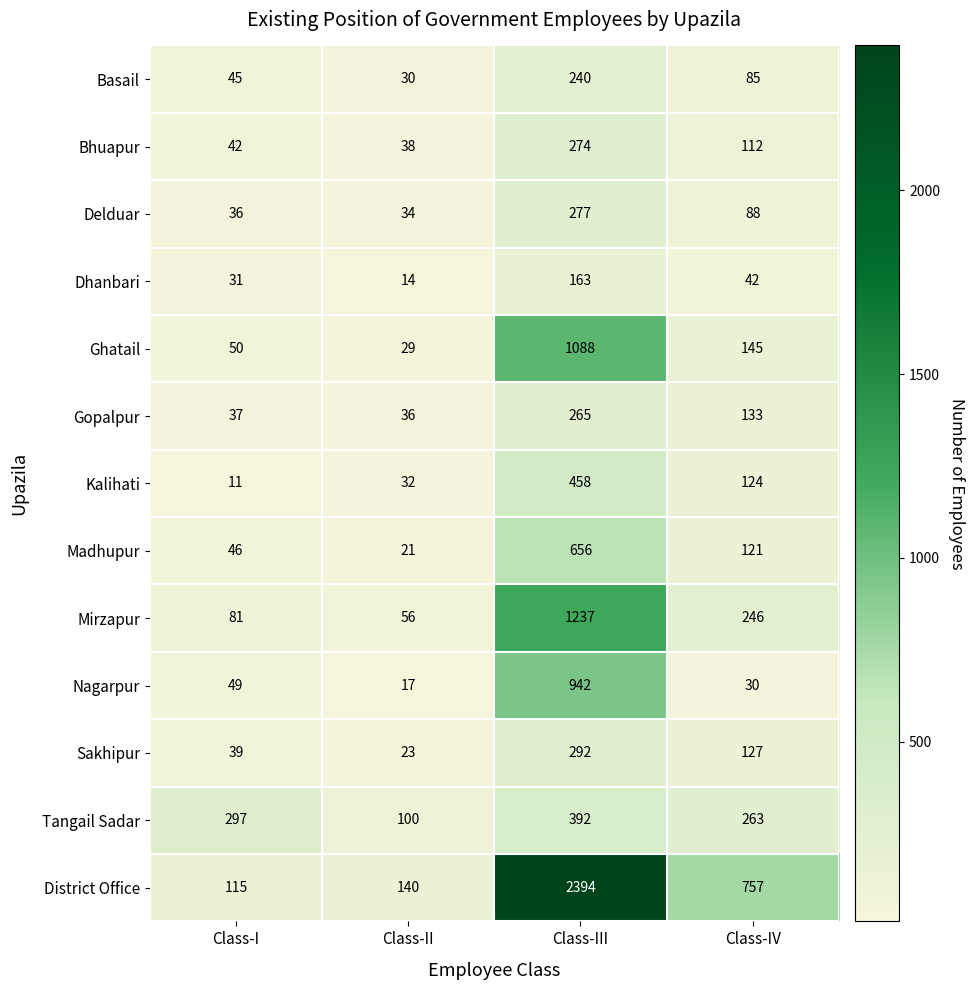

Which label corresponds to the smallest value in the chart?

Class-I